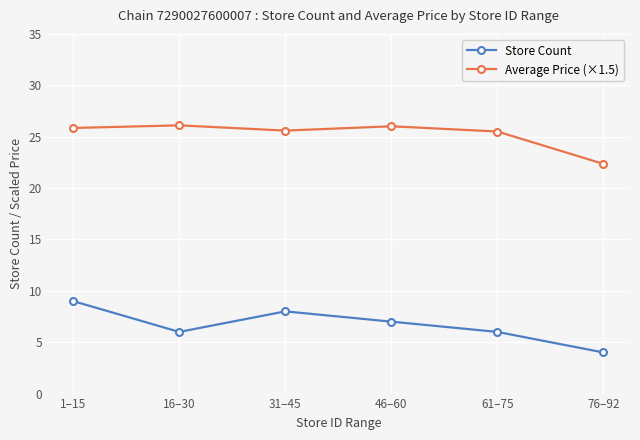

What is the sum of the Average Price (×1.5) values at 16–30 and 76–92?

48.5